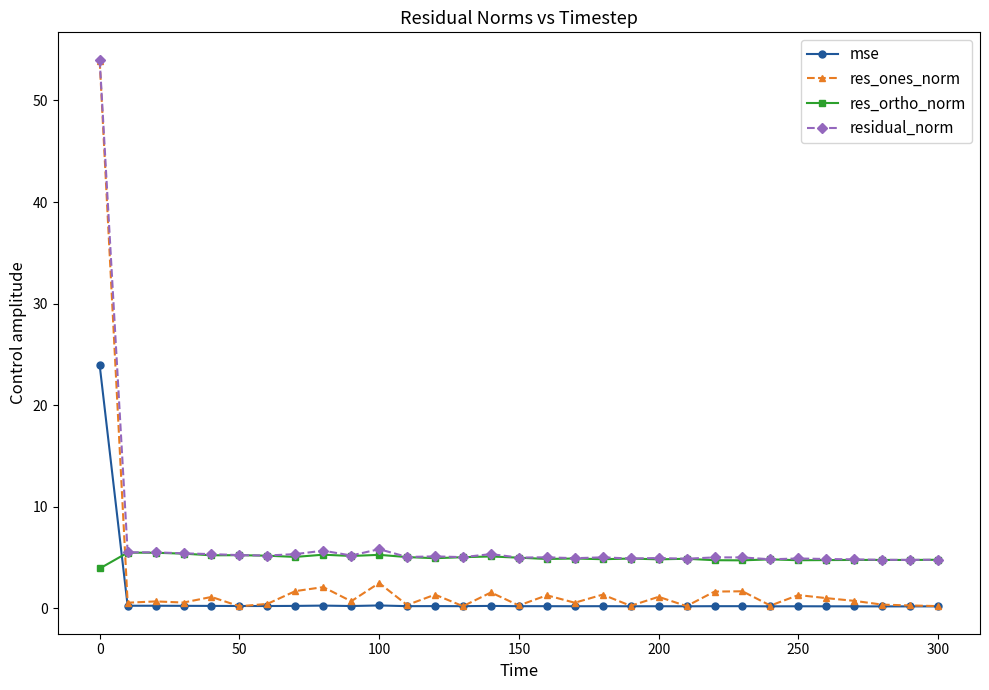

What is the maximum value for mse?

23.9